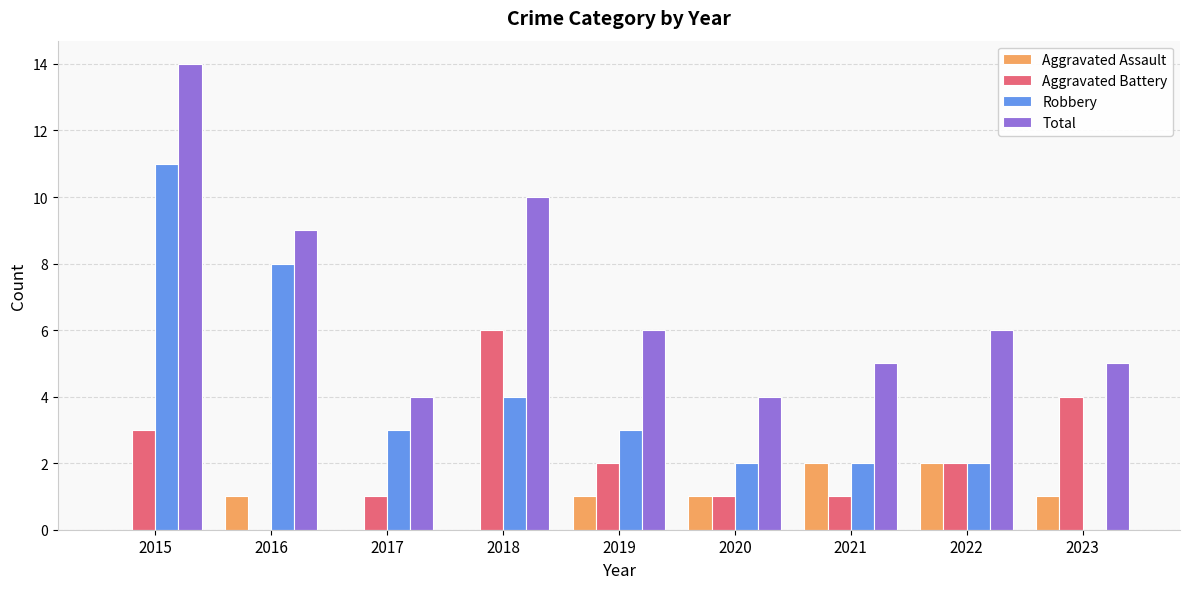

What are all the series names shown in the legend?

Aggravated Assault, Aggravated Battery, Robbery, Total